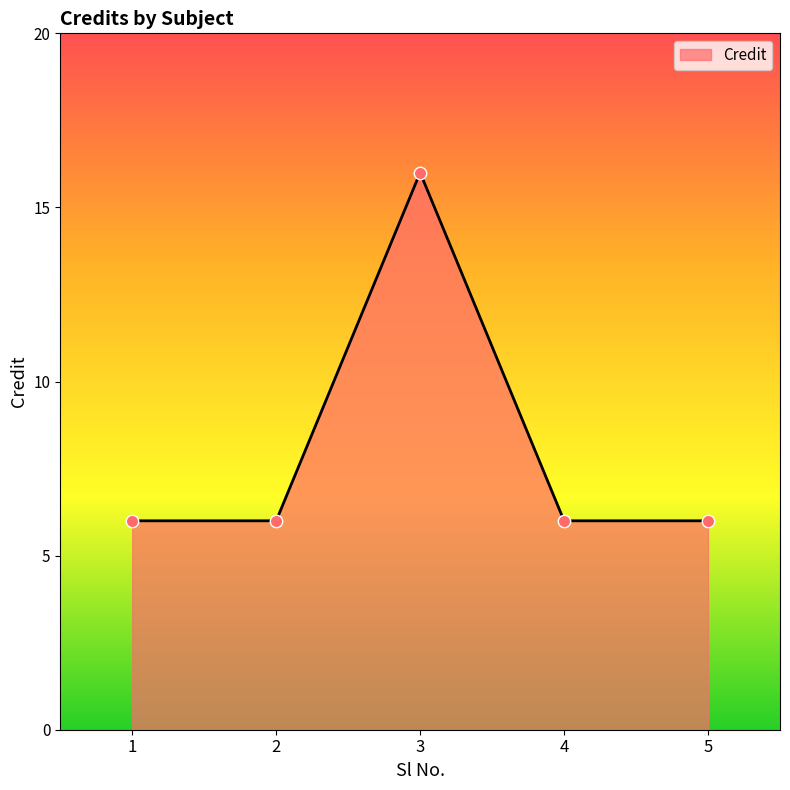

Between 5 and 3, which is larger?

3